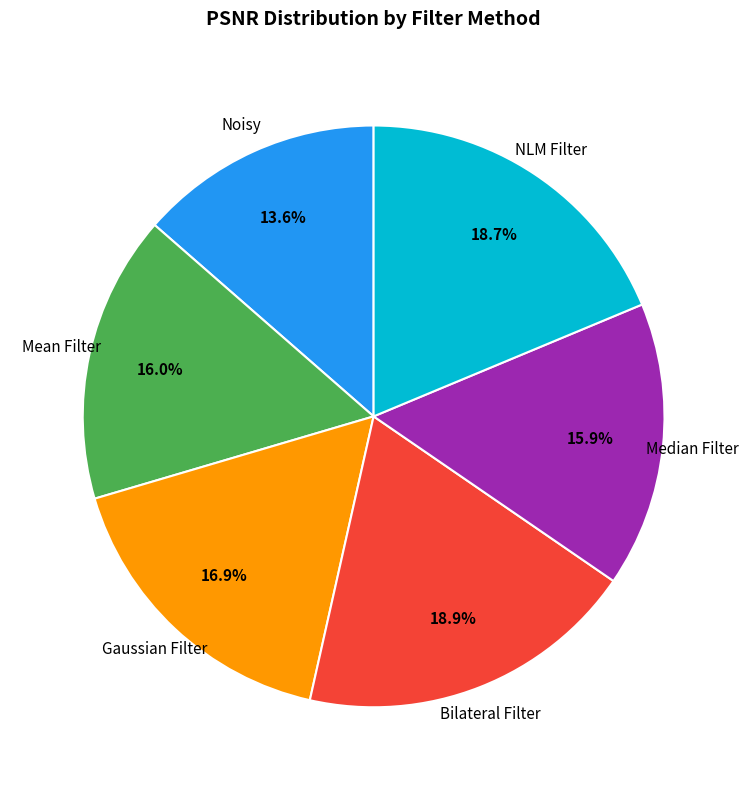

To the nearest percent, what is the combined percentage of Gaussian Filter and NLM Filter?

36%